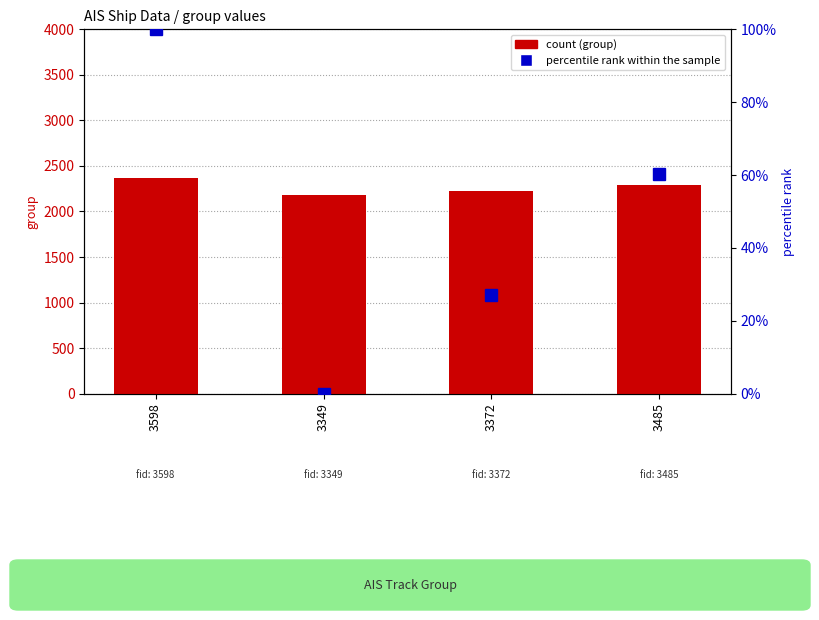

Which series changed the most between 3349 and 3485?

group